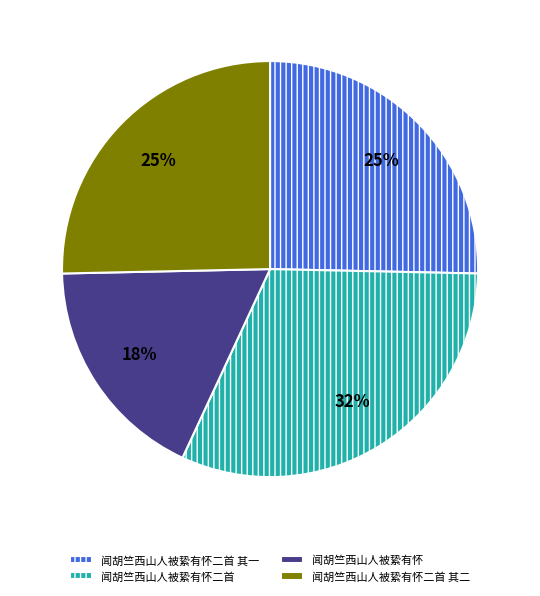

Between 闻胡竺西山人被絷有怀二首 其一 and 闻胡竺西山人被絷有怀二首, which is larger?

闻胡竺西山人被絷有怀二首